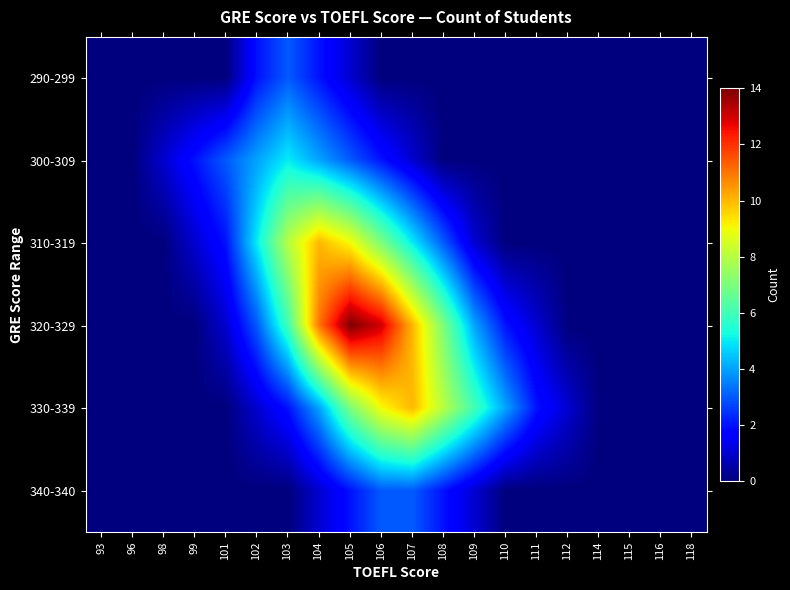

At which category is the sum across all series the highest?

105